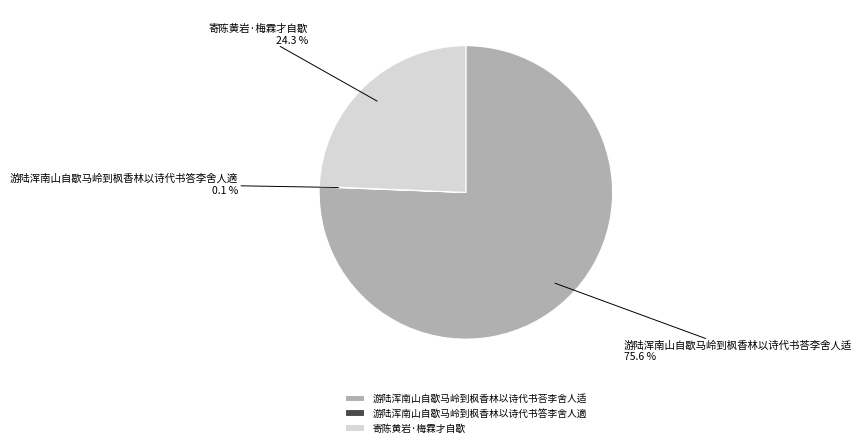

What percentage is NOT represented by 游陆浑南山自歇马岭到枫香林以诗代书荅李舍人适?

24.4%